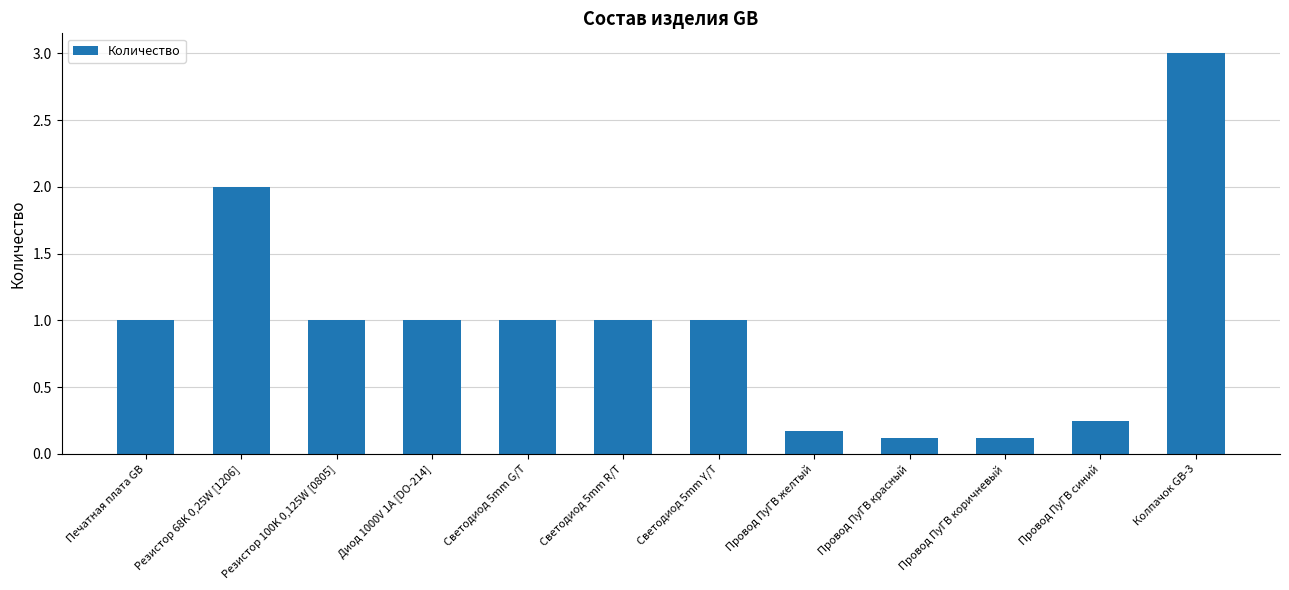

What is the difference between the maximum and minimum values?

2.9